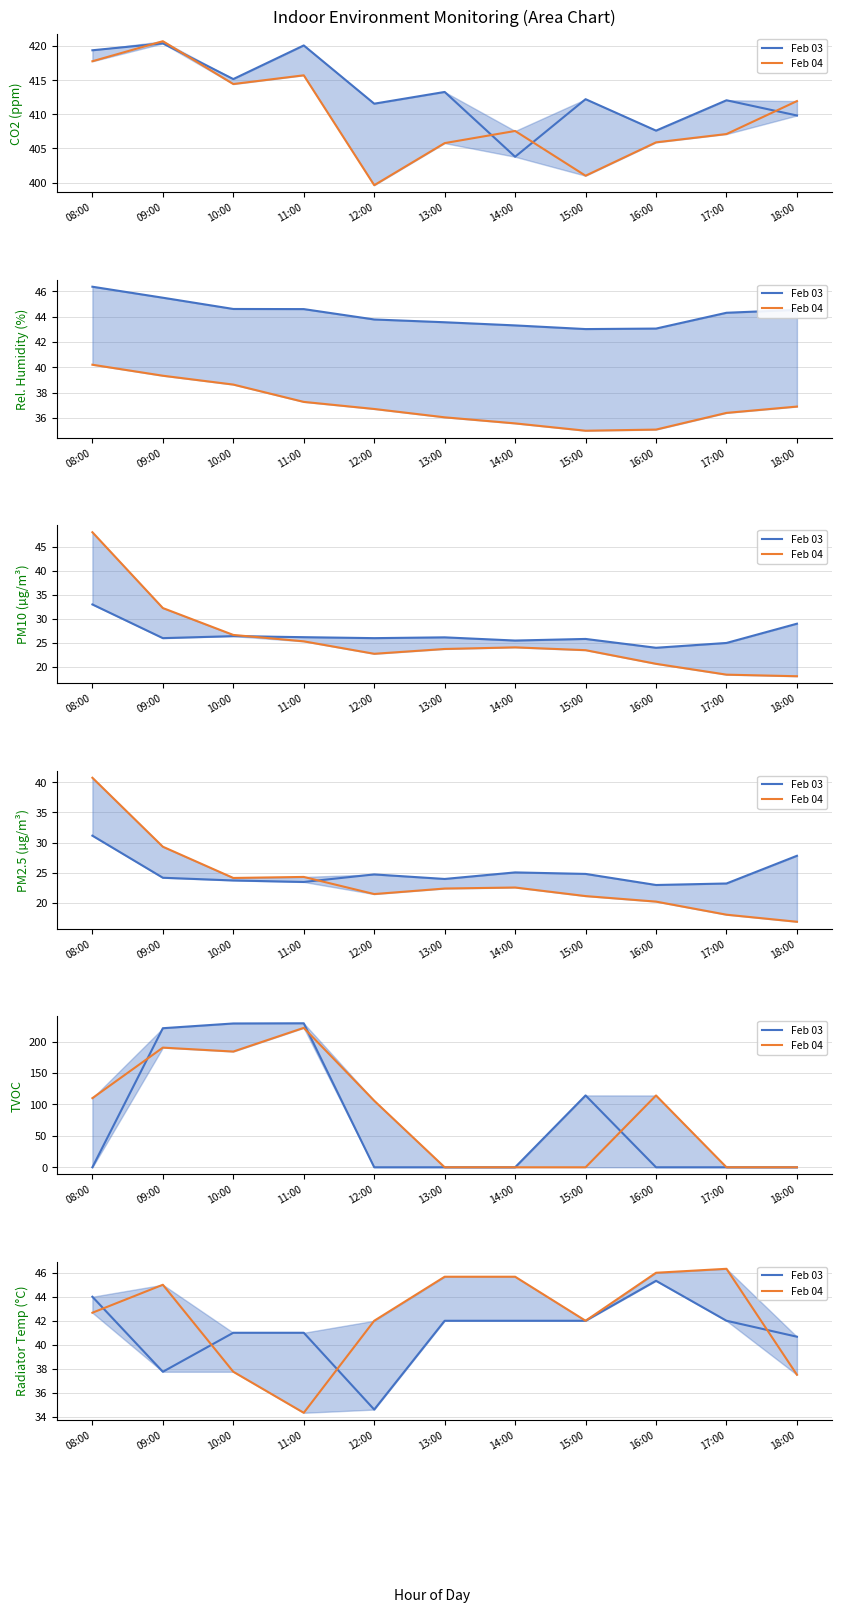

What is the approximate value of Feb 03 at 17:00?

42.0